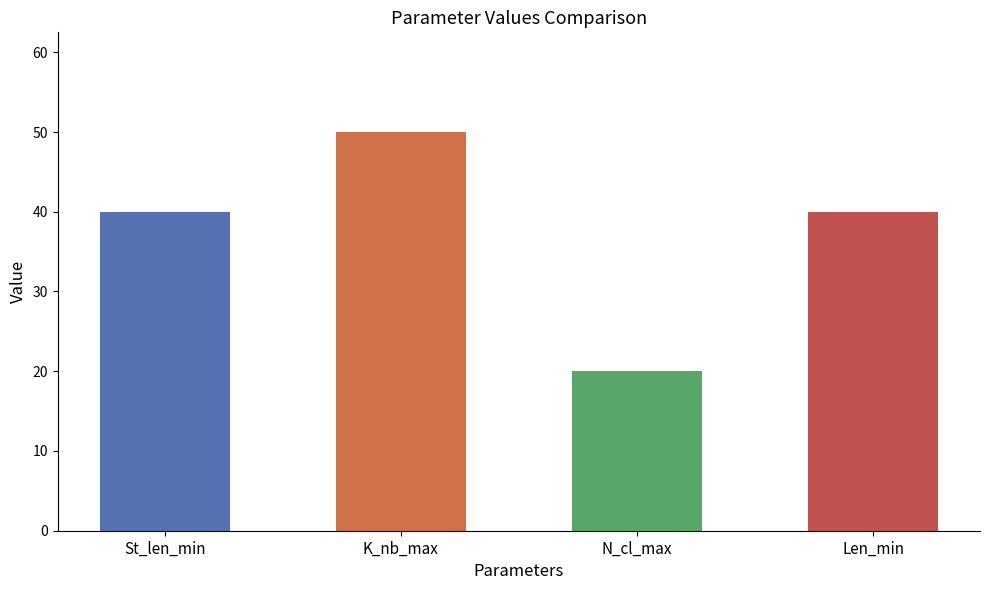

The value at K_nb_max is 33. True or false?

False